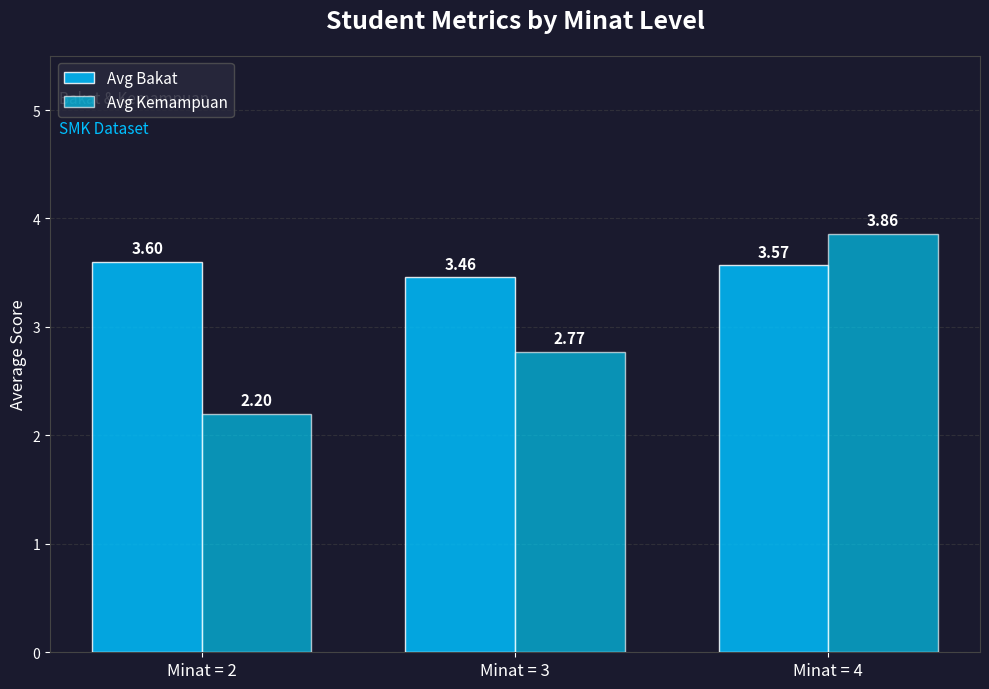

Are the bars grouped side by side (vs. stacked)?

Yes